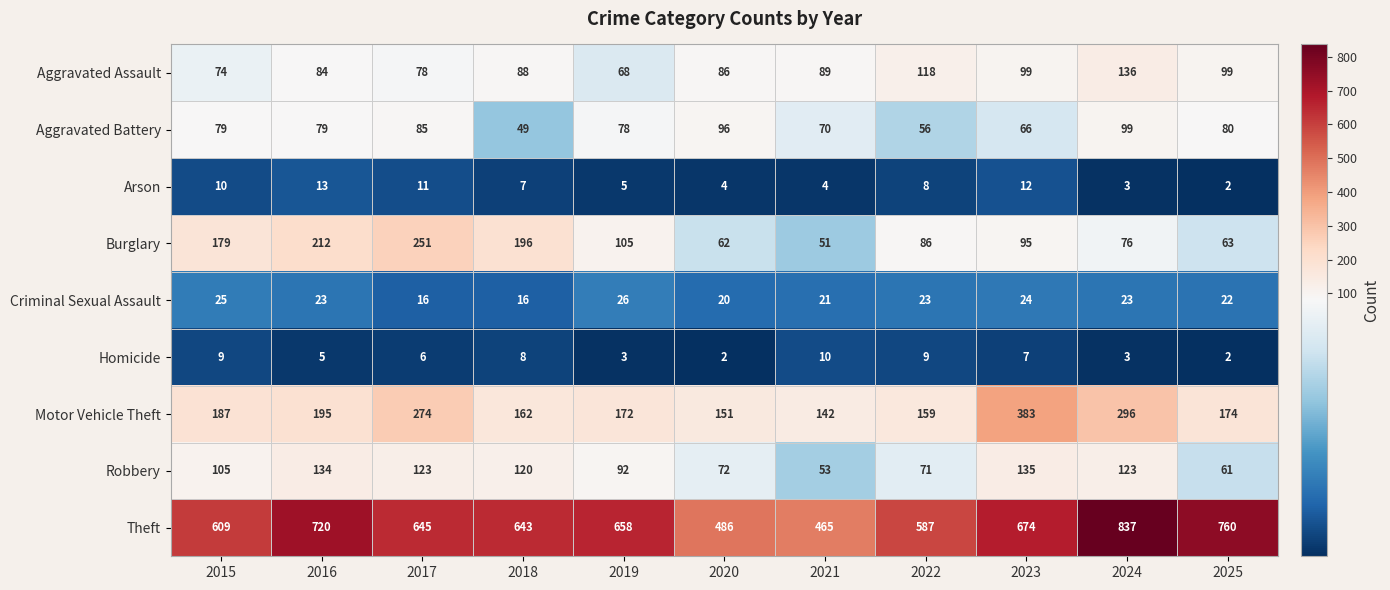

Where does the Arson series first go above 7?

2015